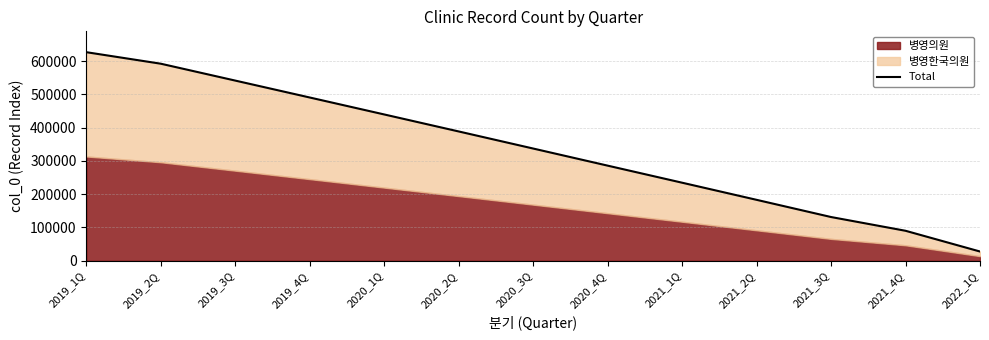

List the labels in order of value, smallest first.

2022_1Q, 2021_4Q, 2021_3Q, 2021_2Q, 2021_1Q, 2020_4Q, 2020_3Q, 2020_2Q, 2020_1Q, 2019_4Q, 2019_3Q, 2019_2Q, 2019_1Q